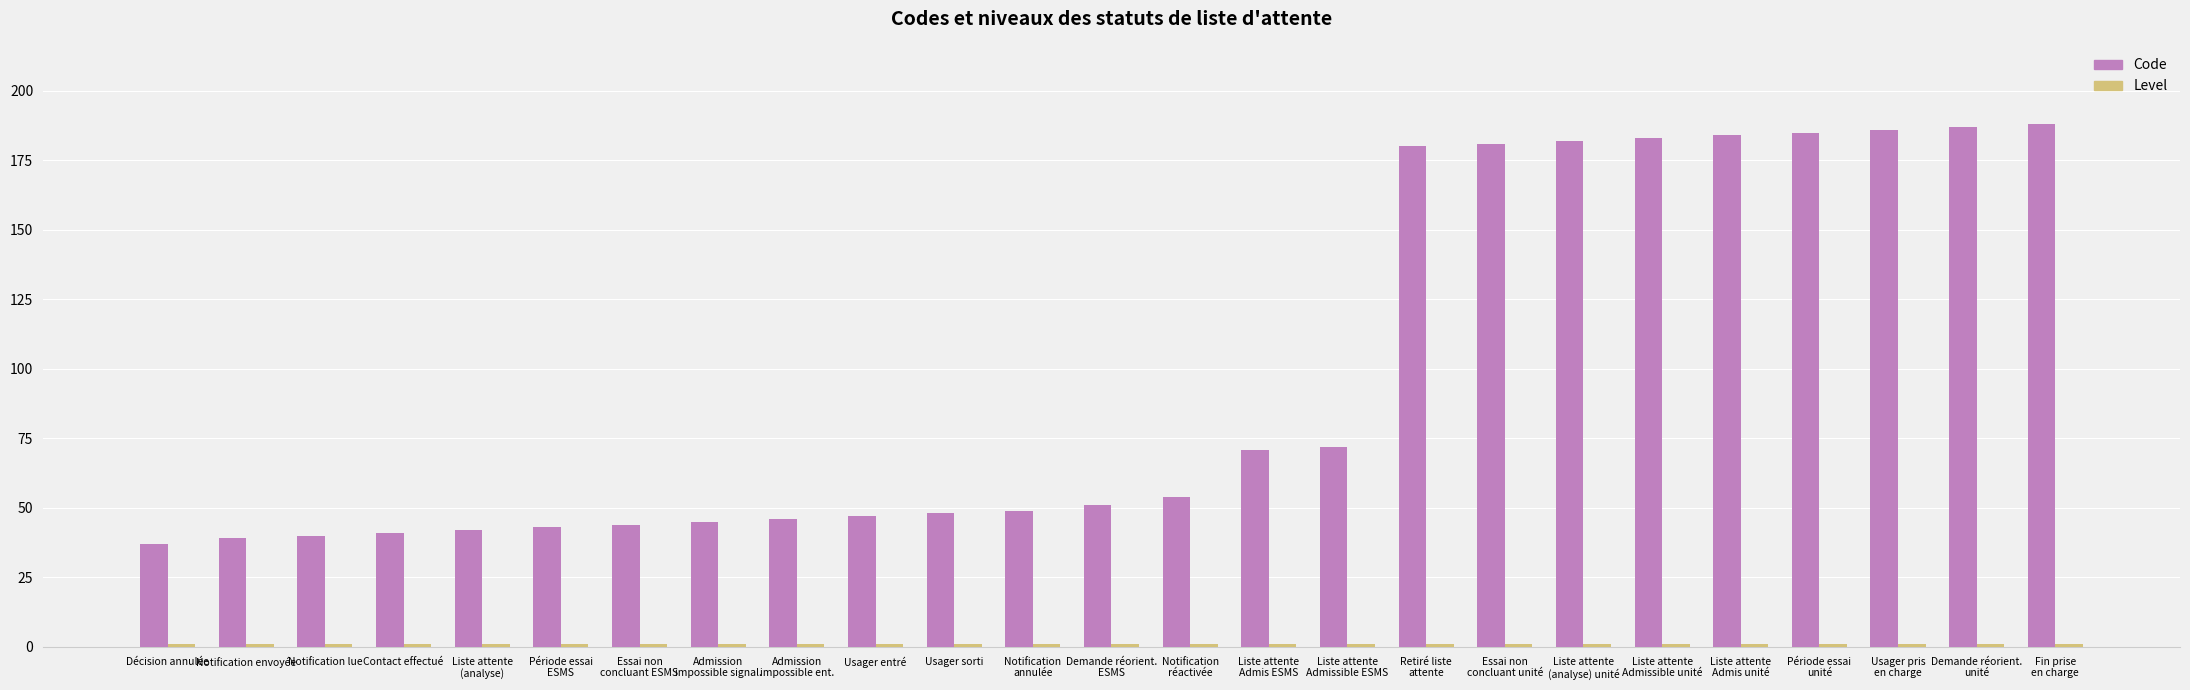

What is the sum of all Code values?

2425